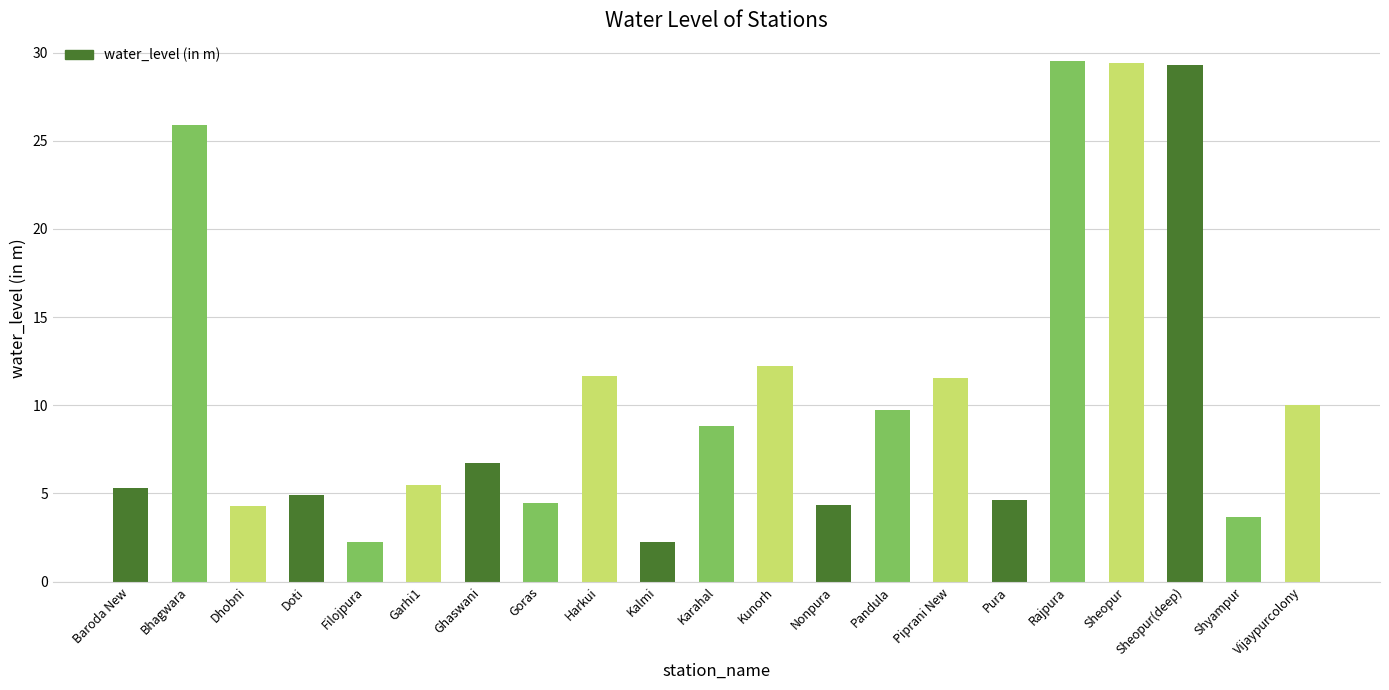

What is the greatest value displayed?

29.5